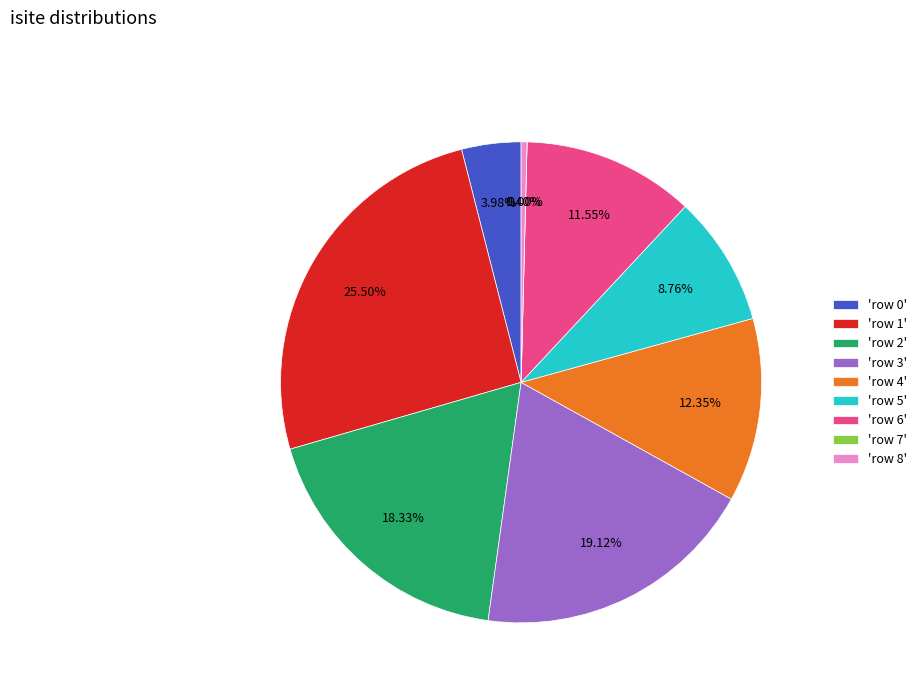

Rank the categories by value from lowest to highest.

row 7, row 8, row 0, row 5, row 6, row 4, row 2, row 3, row 1